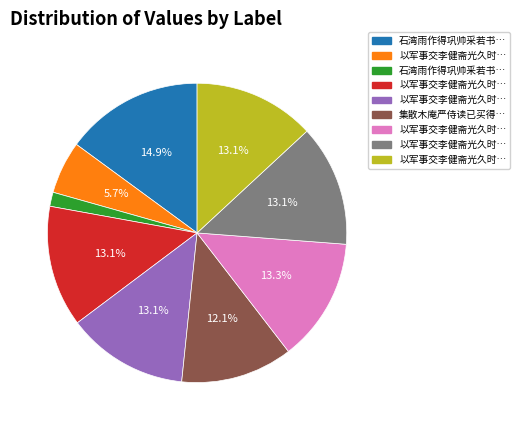

Does any single category account for the majority?

No